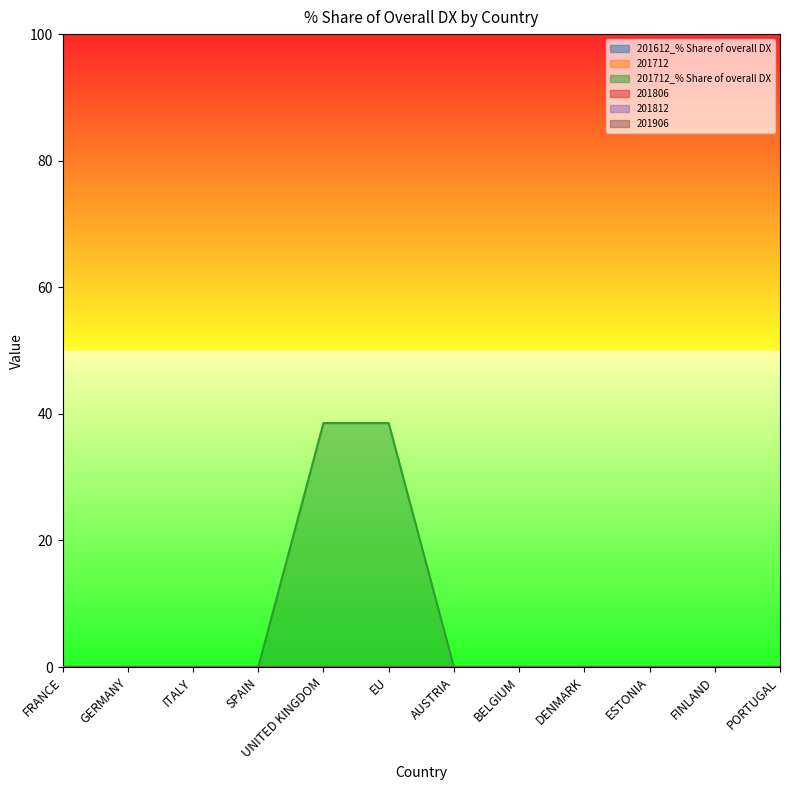

Which label corresponds to the largest value in the chart?

UNITED KINGDOM